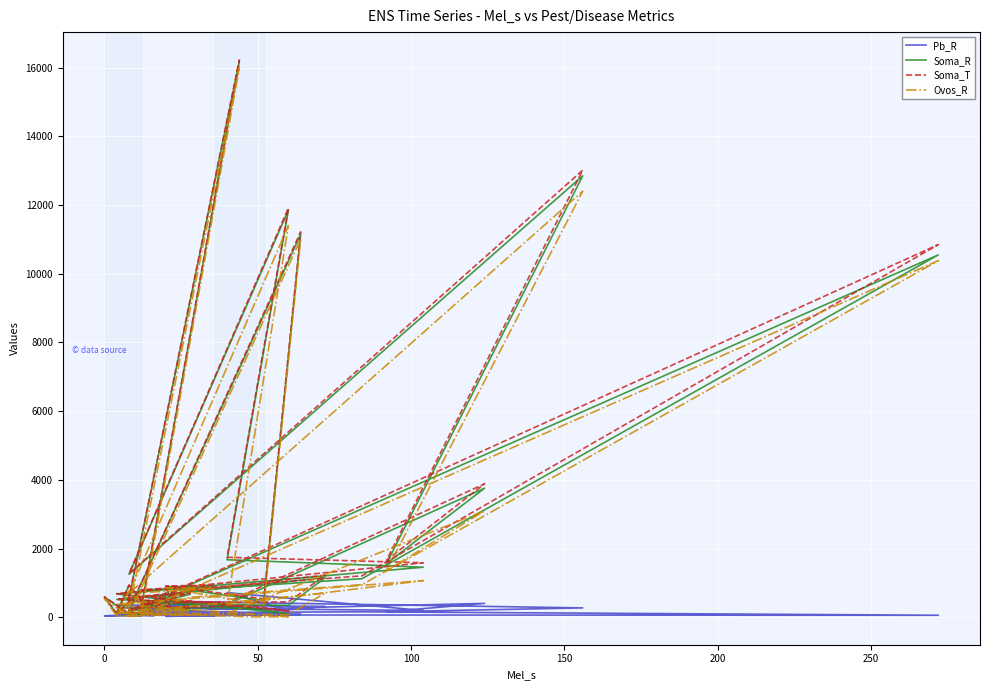

True or false: Pb_R has a value of 737.5 at 19.

False